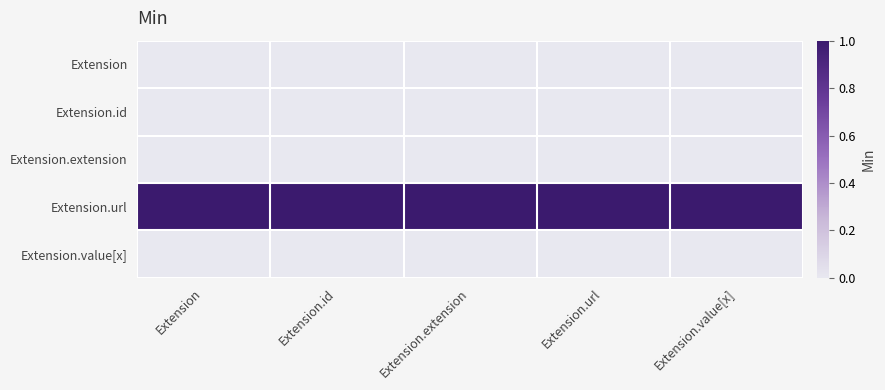

Rank the series at Extension.extension from highest to lowest value.

Extension.url, Extension, Extension.id, Extension.extension, Extension.value[x]